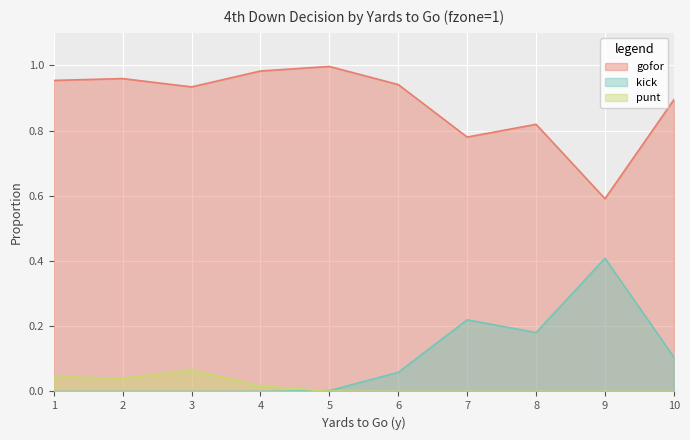

In kick, how many points are higher than both neighbors (excluding endpoints)?

2